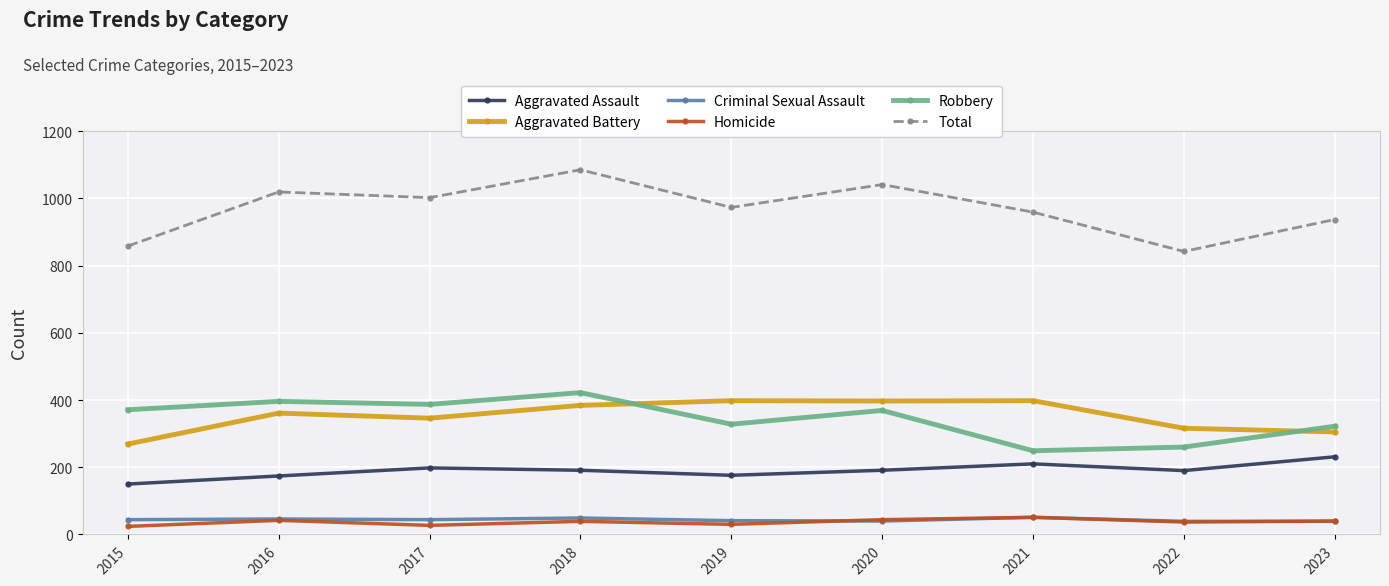

What is the value of the Aggravated Battery point at the 7th from the left?

398